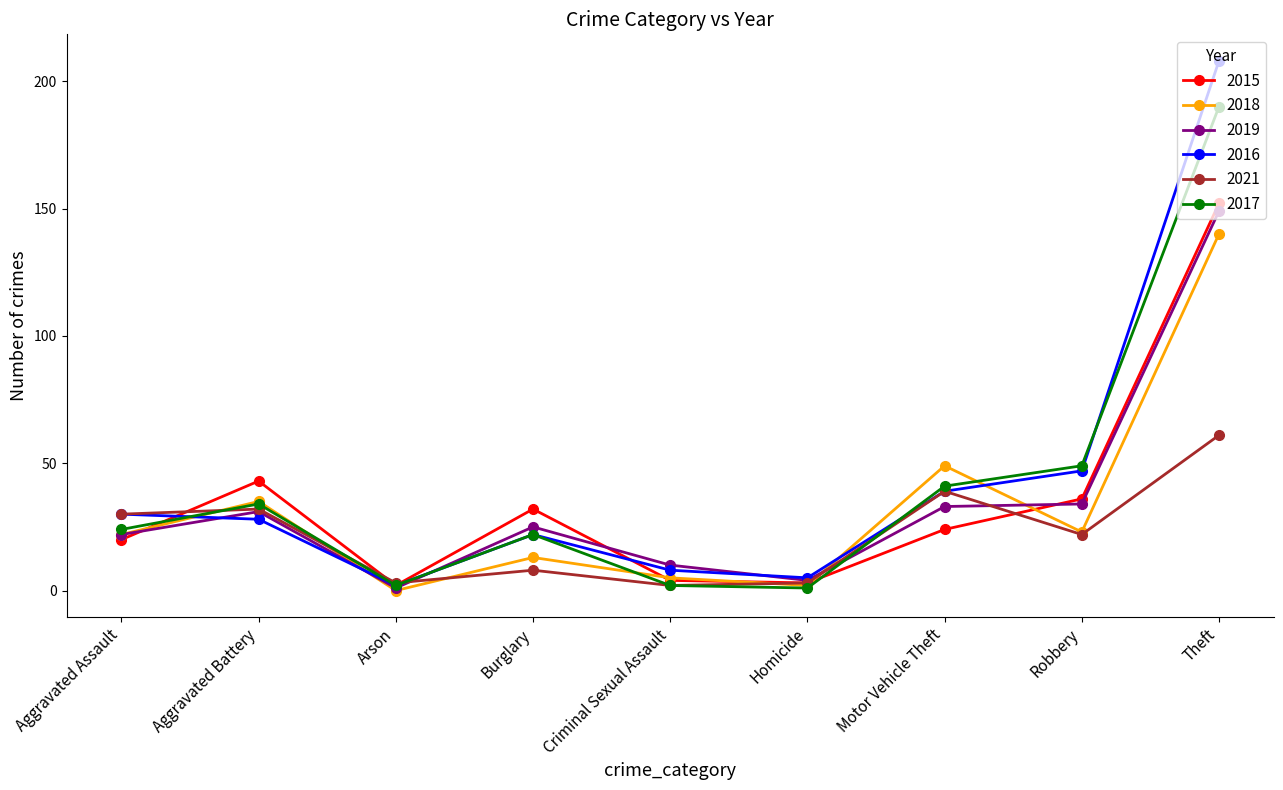

How many data points in 2018 are less than 22?

4